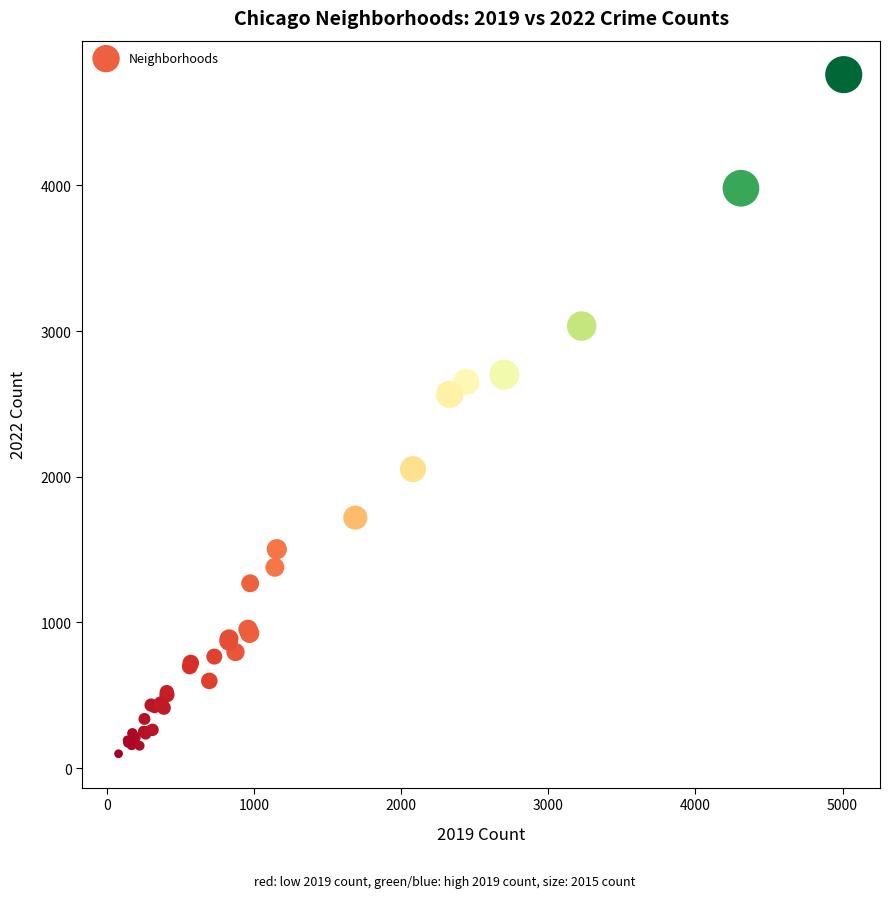

What Y value in the scatter plot is closest to 2430?

2566